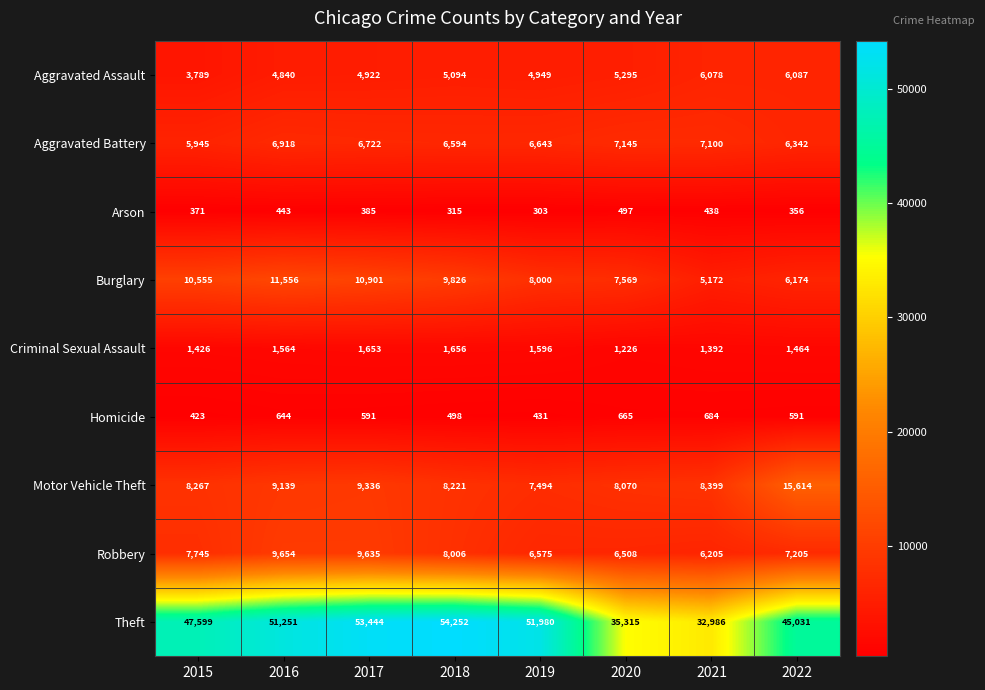

Which series changed the most between 2019 and 2021?

Theft